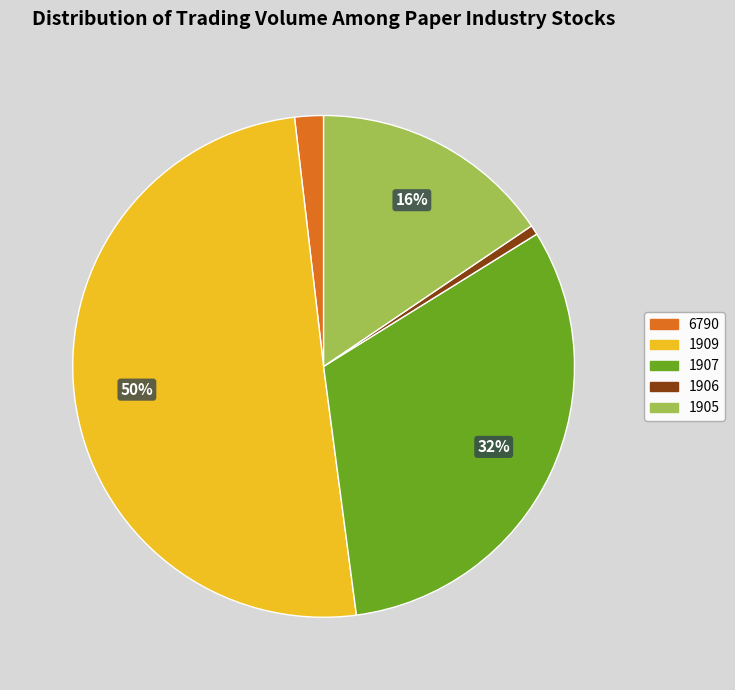

Combined, do 6790 and 1907 account for over 50%?

No